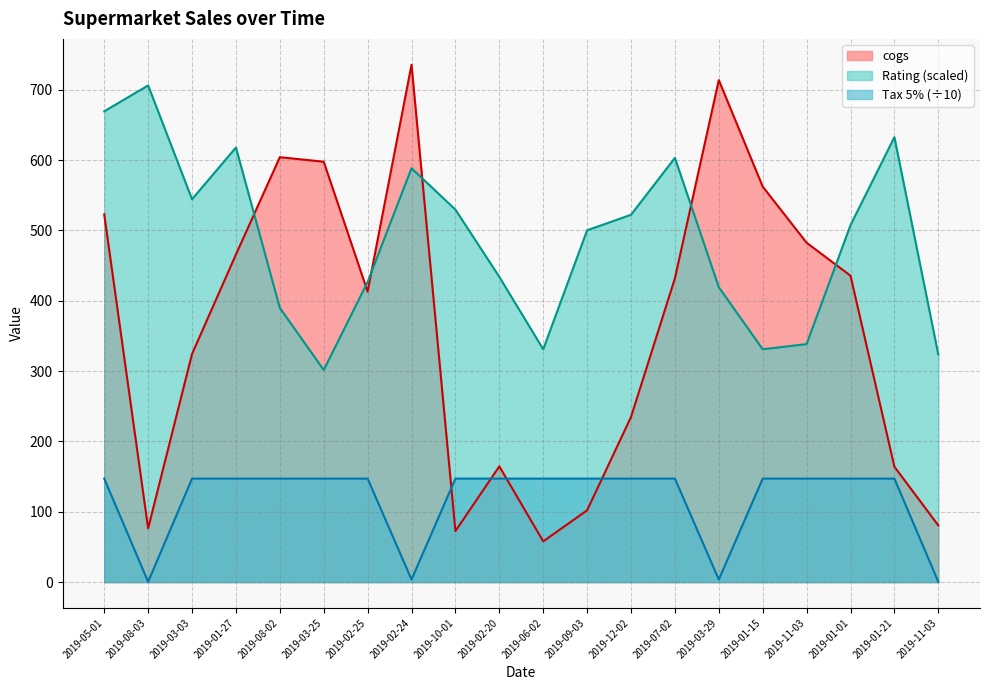

Does the chart display data point markers on the line(s)?

No